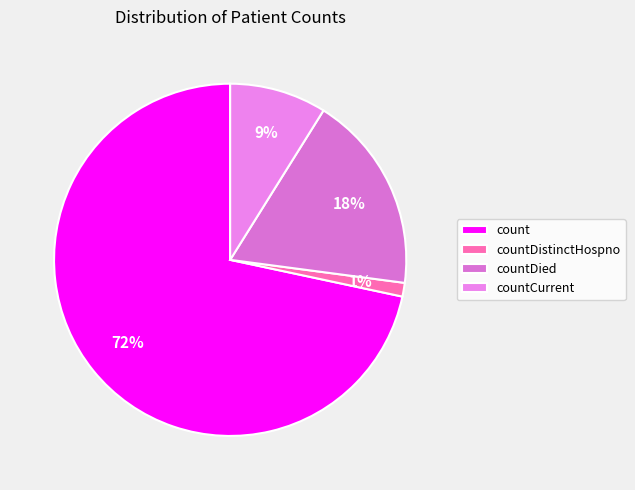

Count the number of slices in the pie.

4